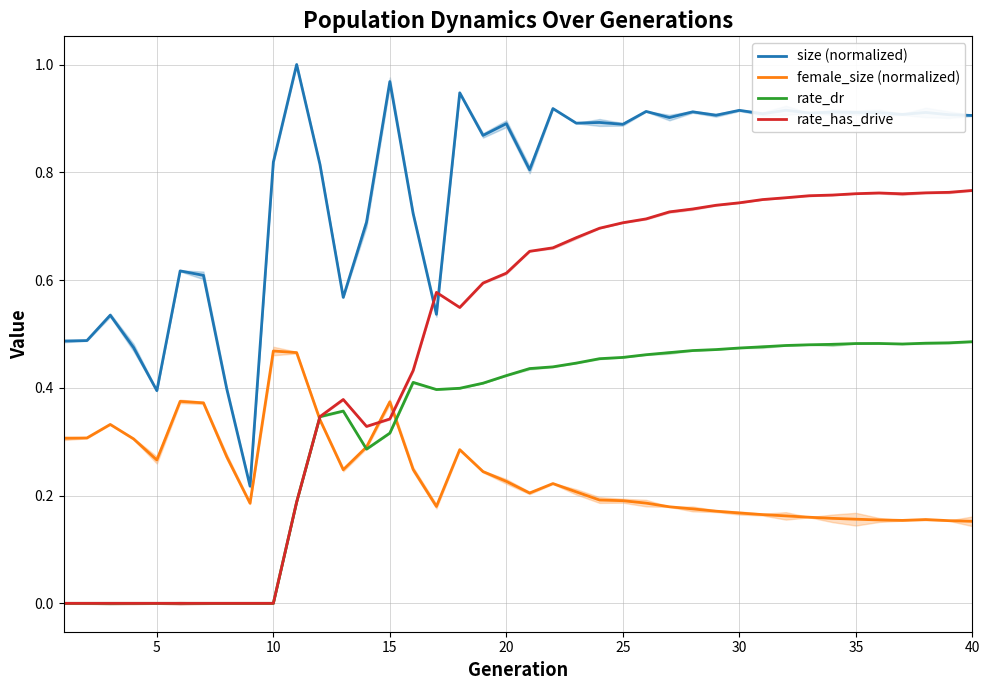

True or false: size (normalized) has a value of 1.6 at 35.

False